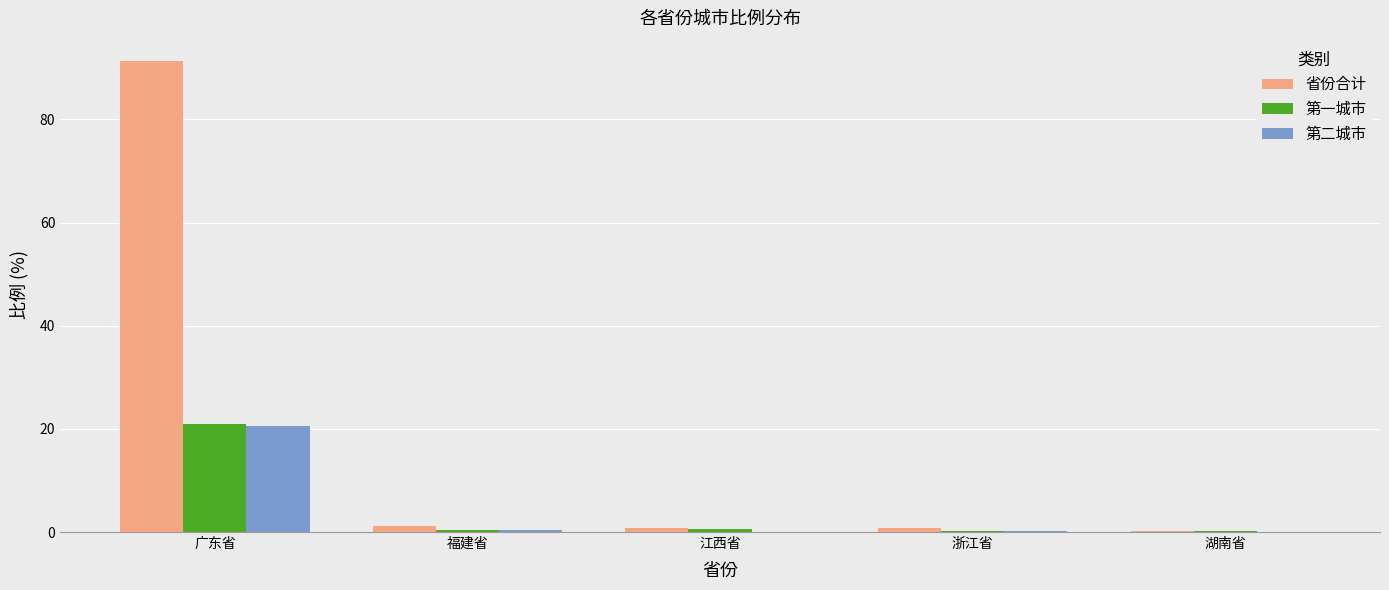

Which series has the largest total across all categories?

省份合计